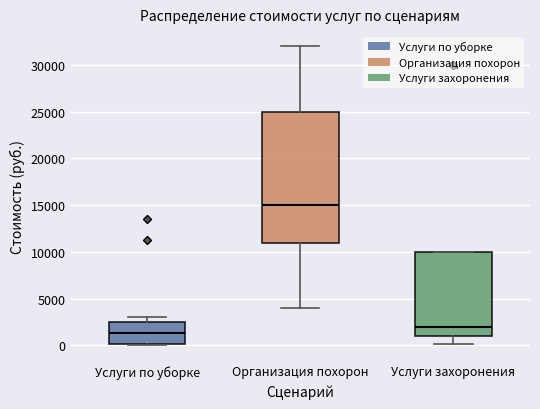

Reading left to right, transcribe this box plot: for each box, give where its median line is, the range the box spans, and where its two whiskers end, as read against the y-axis. The values are not printed on the chart, so give them approximately, as read against the axis.

Услуги по уборке: median 1500, box 0 to 2500, whiskers 0 (just below the box's lower edge) to 3000
Организация похорон: median 15000, box 11000 to 25000, whiskers 4000 to 32000
Услуги захоронения: median 2000, box 1000 to 10000, whiskers 0 to 10000